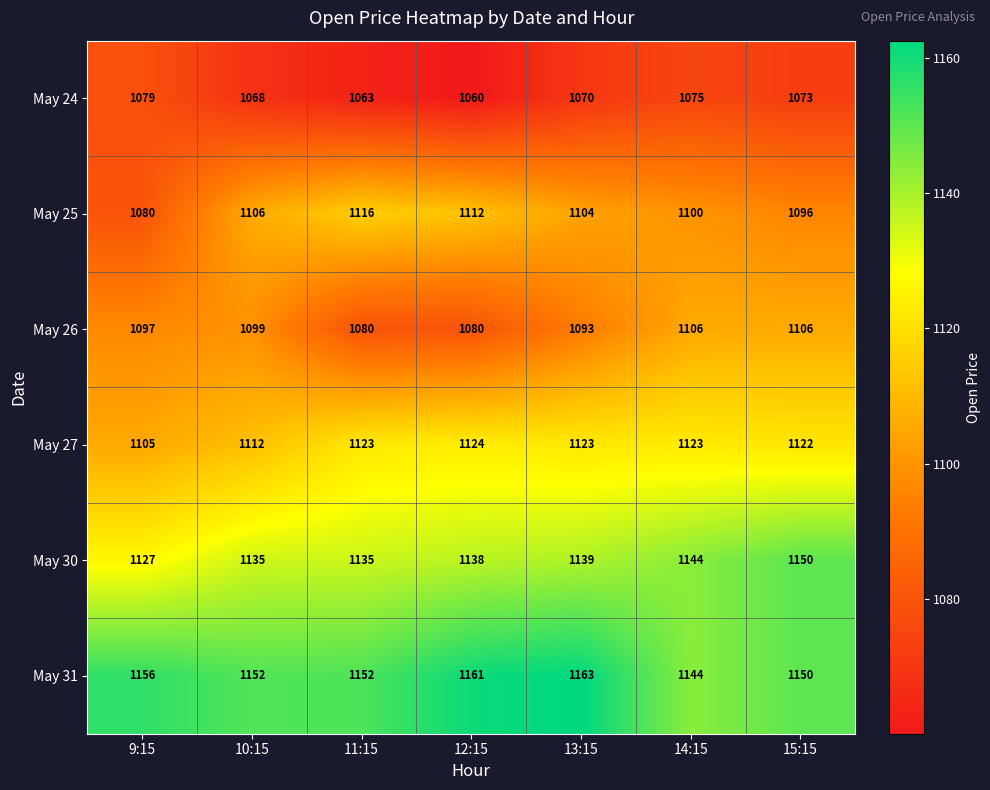

The May 26 series shows 1860 at 15:15. True or false?

False